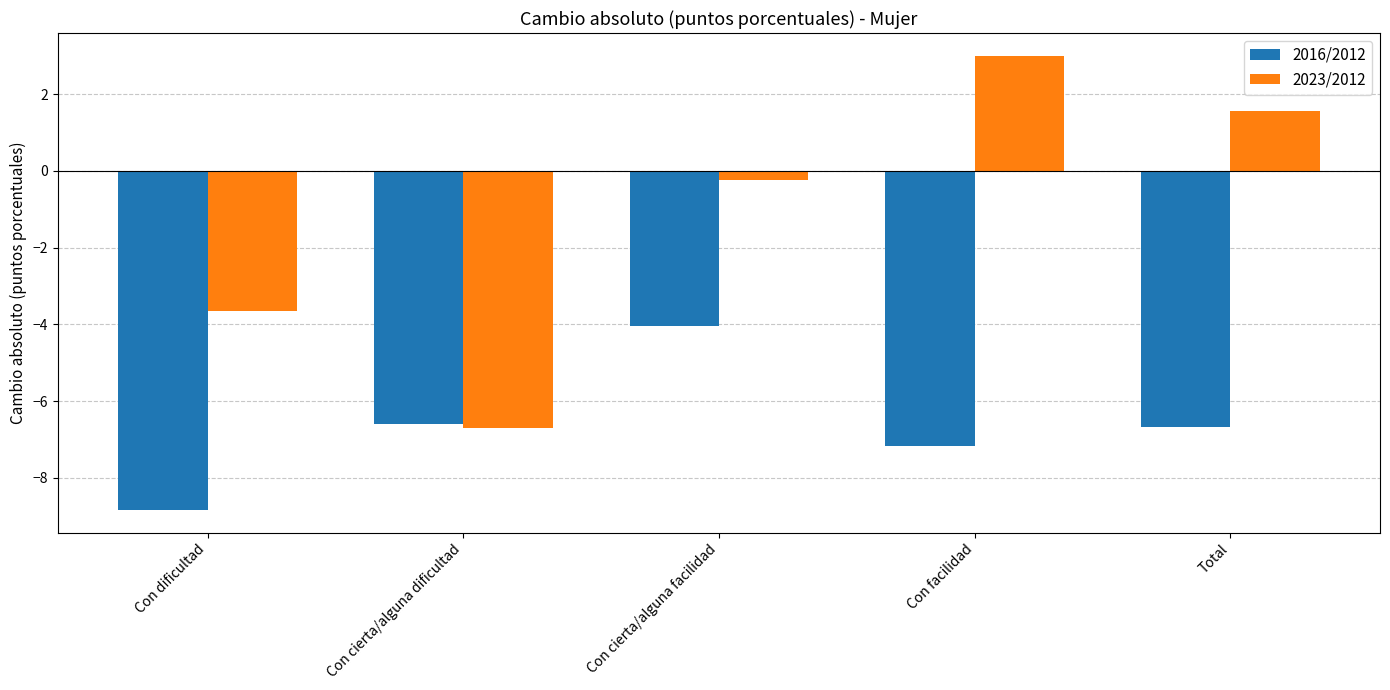

At which label does 2016/2012 reach its minimum?

Con dificultad